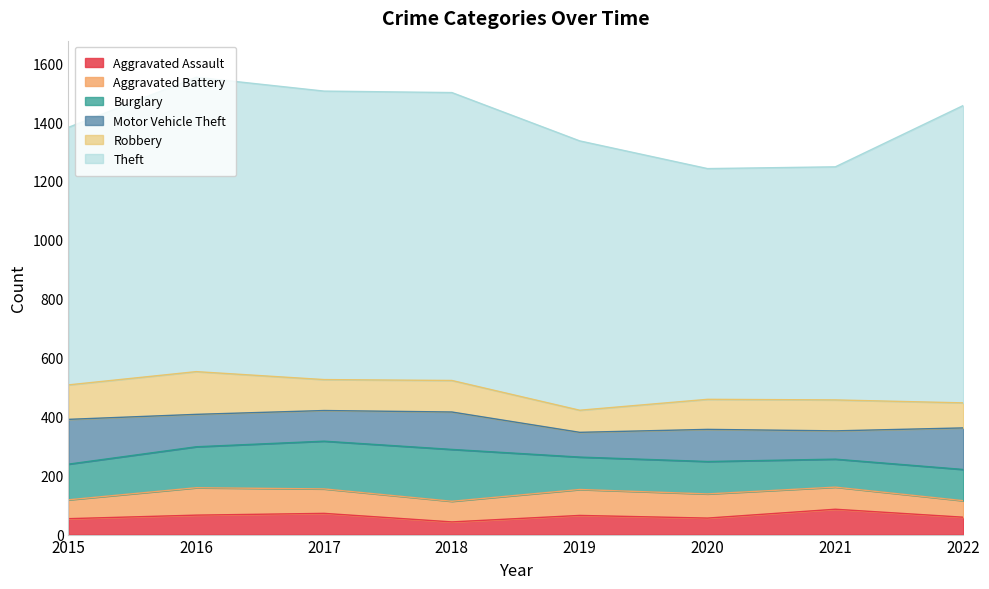

What is the value of the Aggravated Assault point at the 2nd from the left?

66